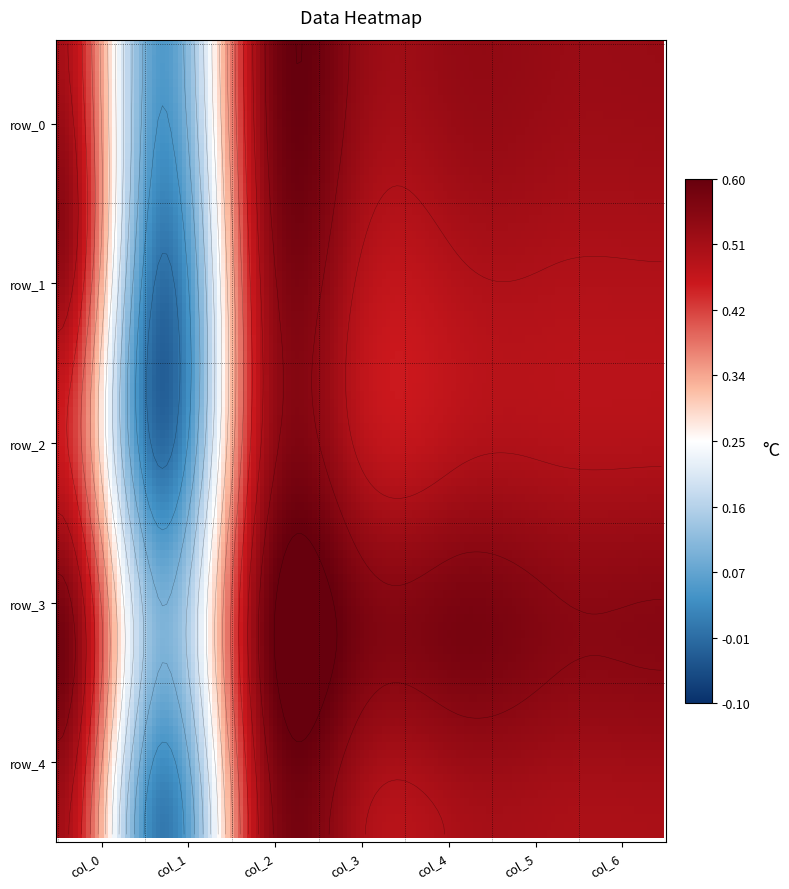

Which series has the widest spread of values?

row_1